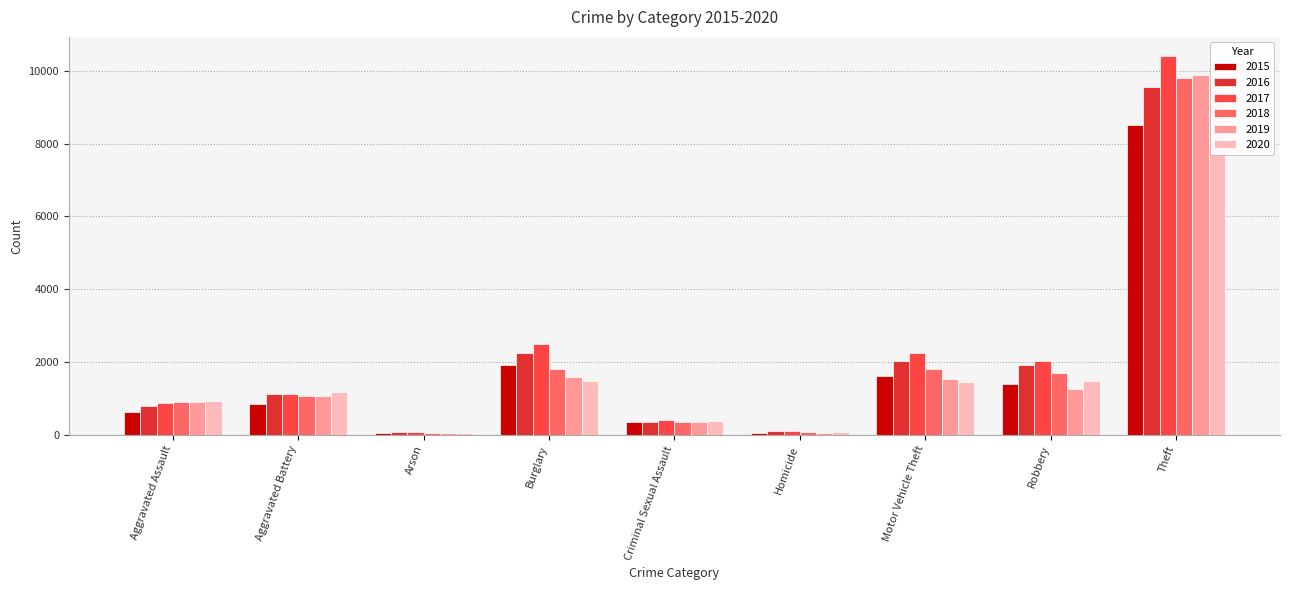

At which category does the chart reach its minimum across all series?

Arson